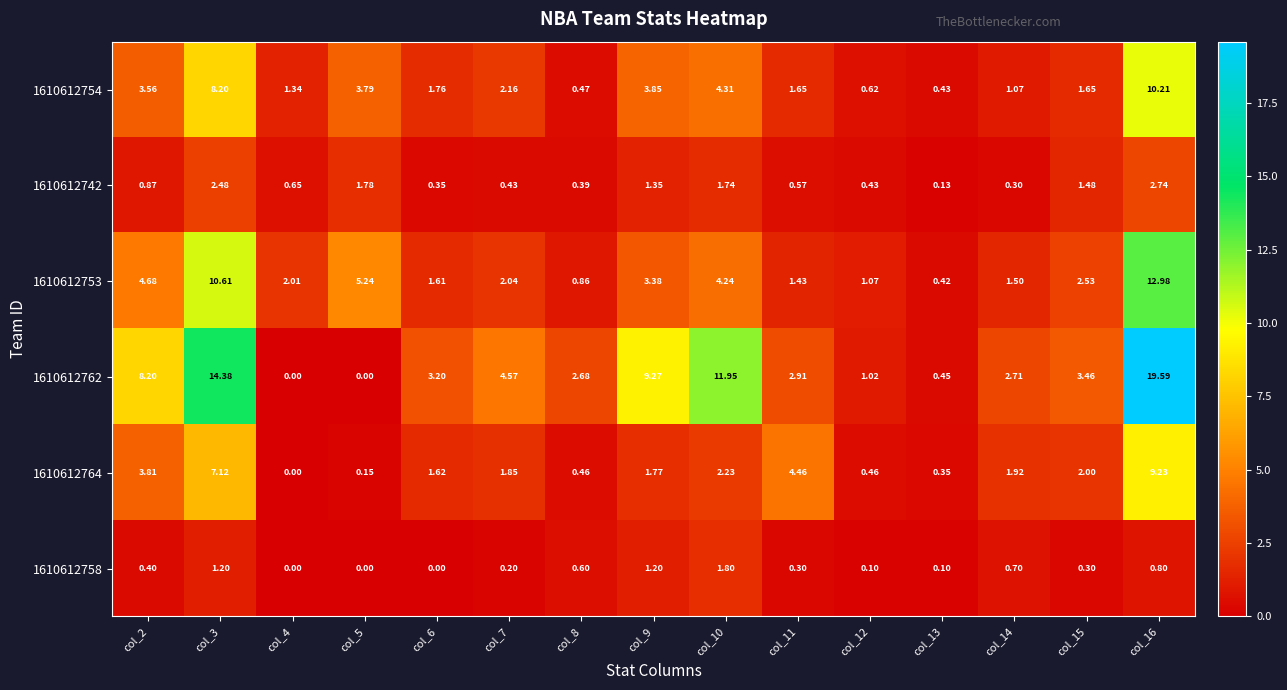

Is the value of 1610612758 at col_16 greater than the value of 1610612762 at col_15?

No